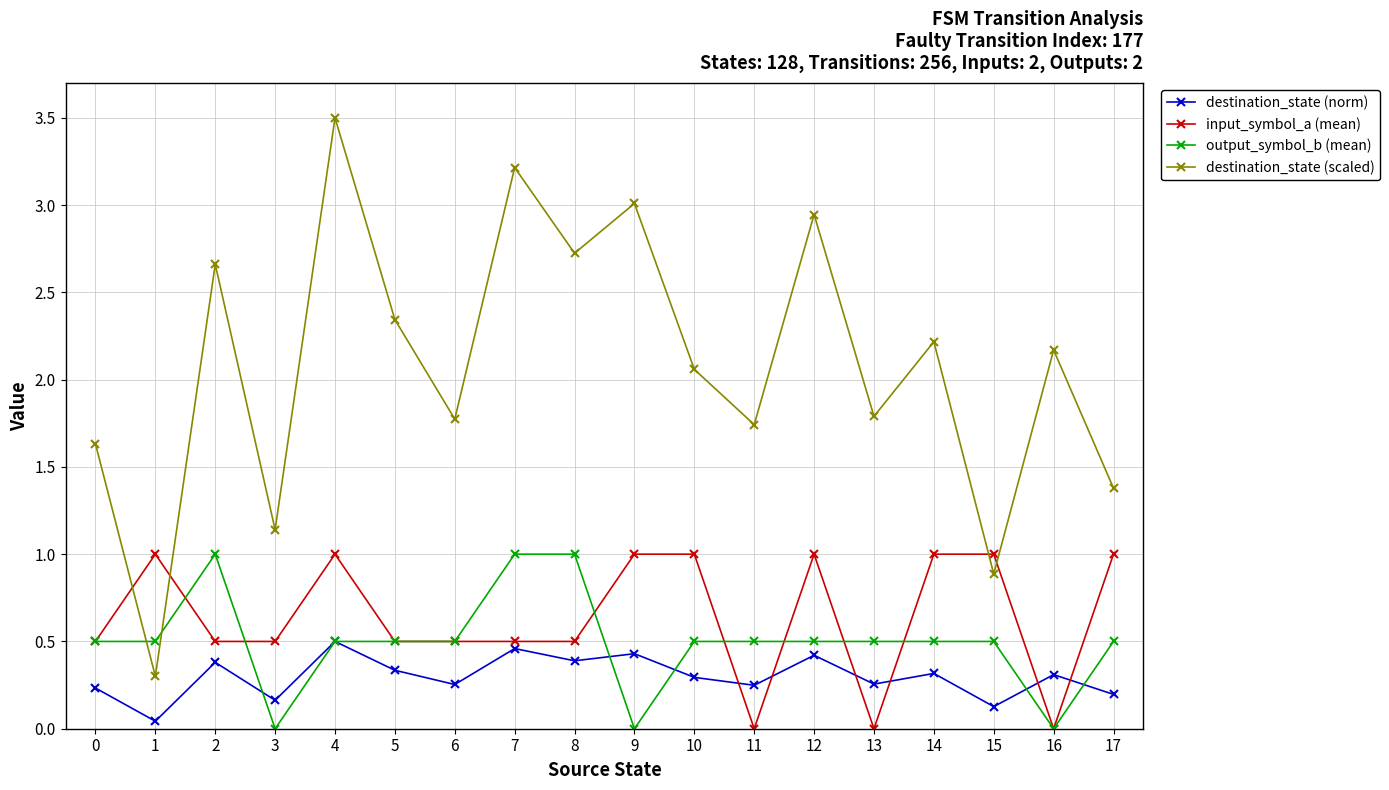

What is the highest value of the destination_state (scaled) series?

3.5